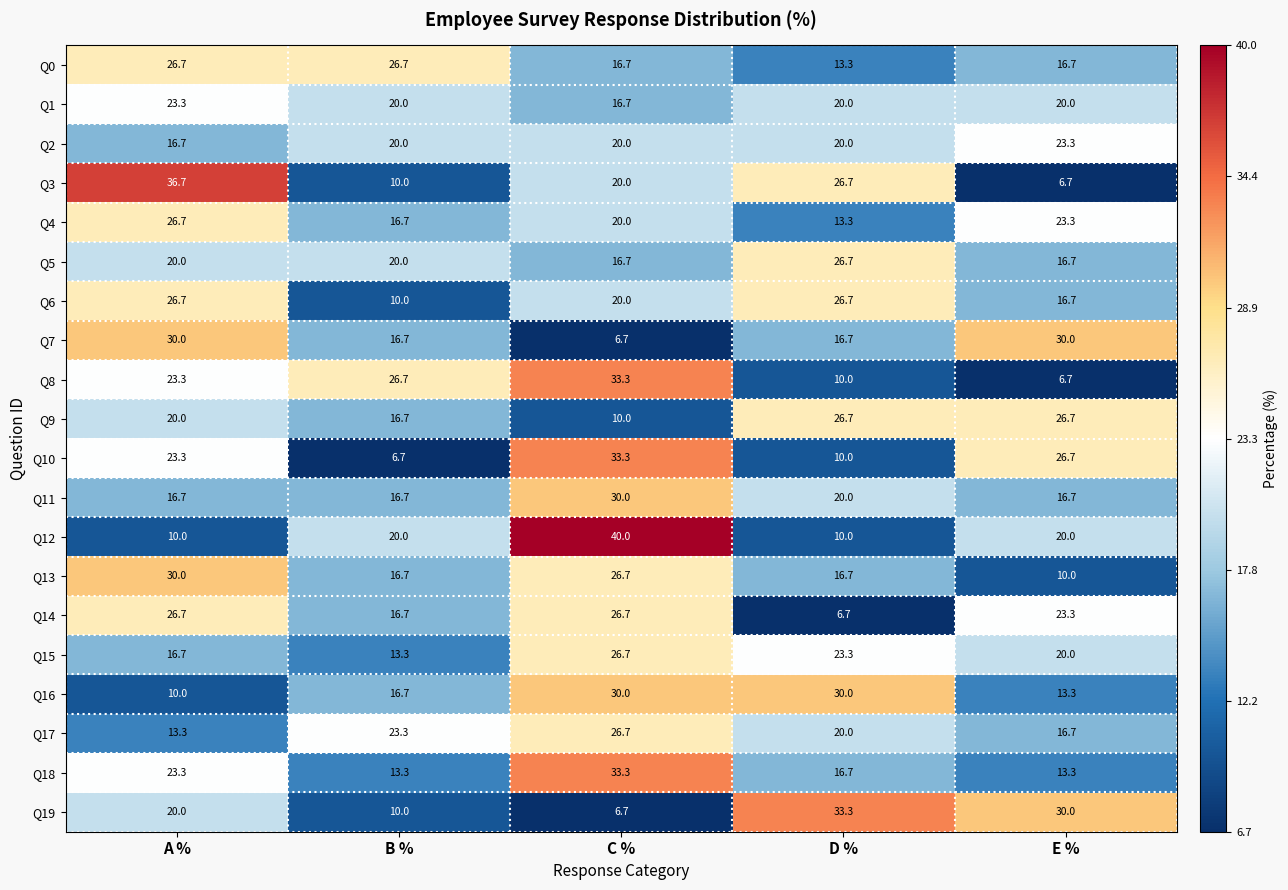

What is the maximum value for Q1?

23.3